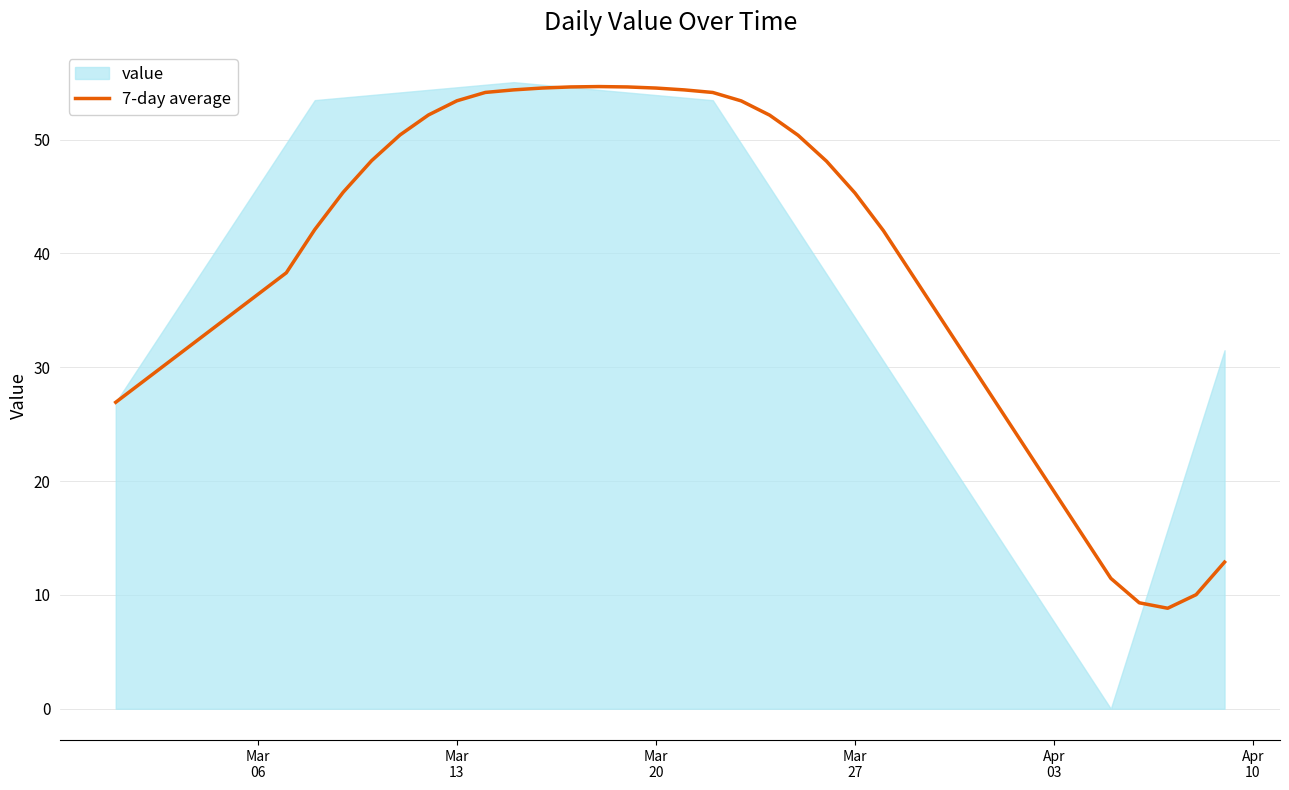

How many points are higher than both their immediate neighbors (excluding endpoints)?

1